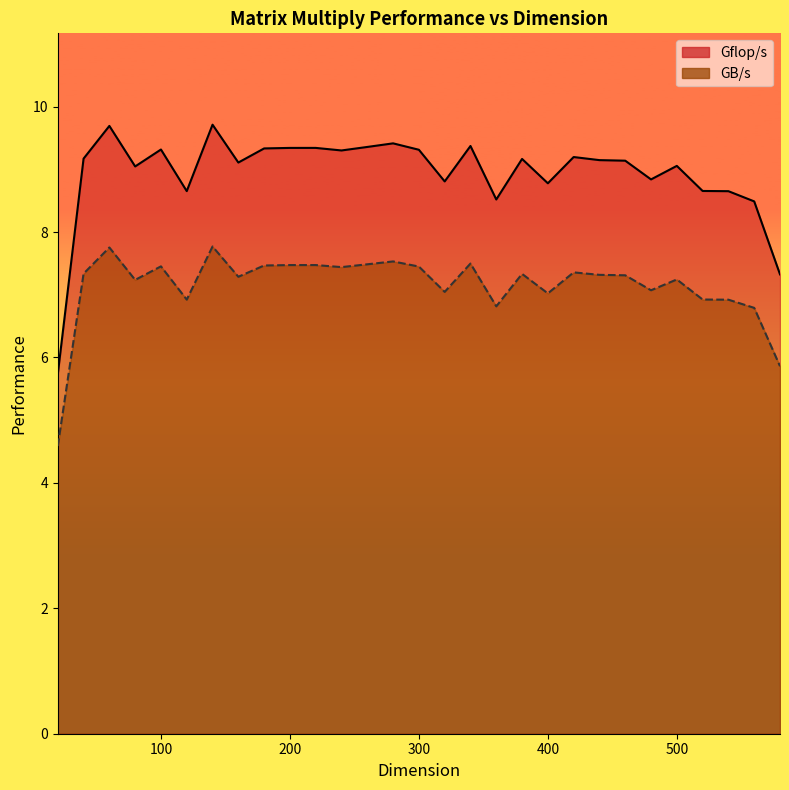

Which has a higher value, 120 or 560?

120